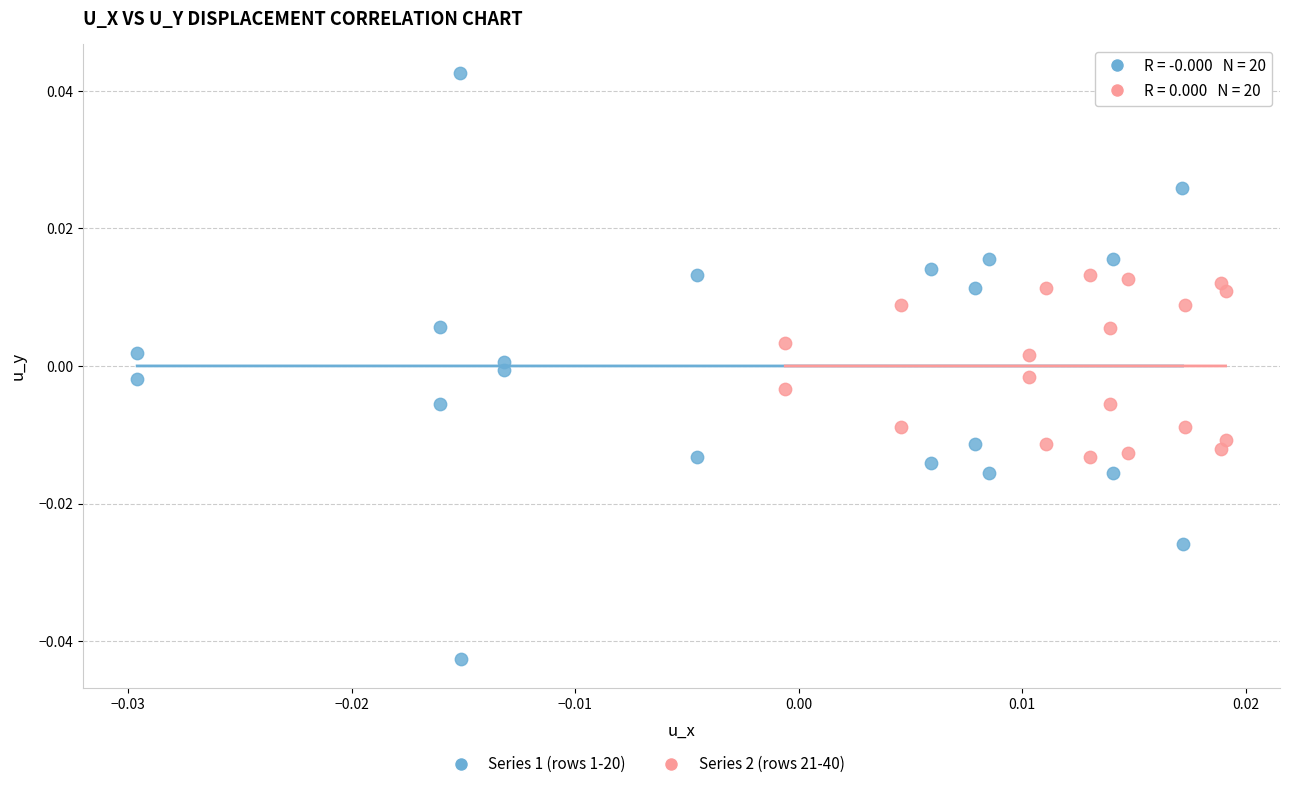

Which series reaches the maximum Y coordinate?

Series 1 (rows 1-20)